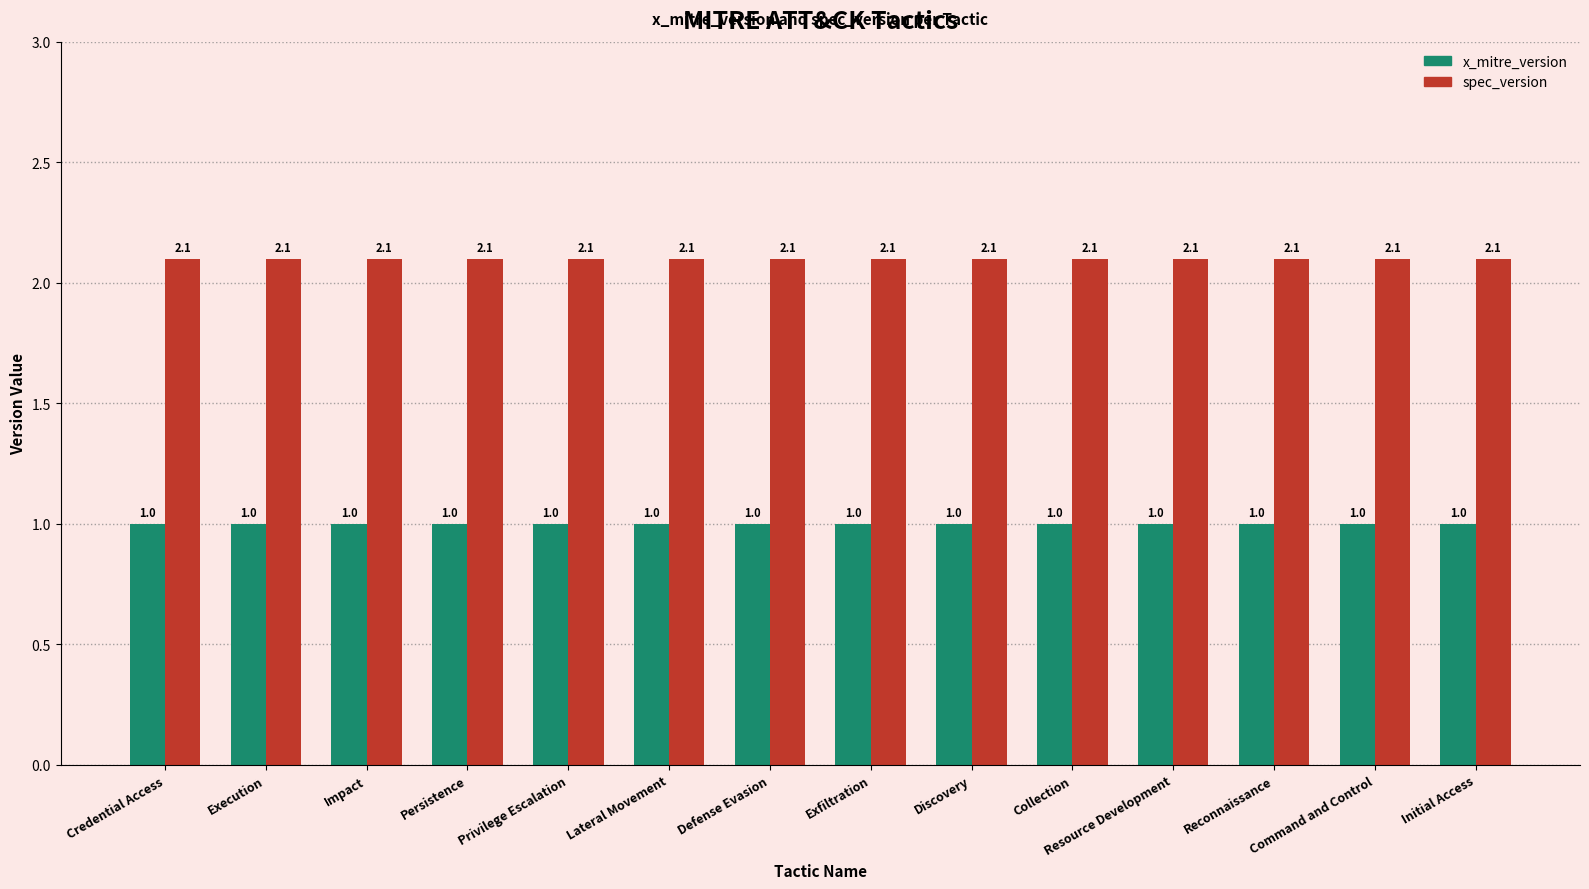

What is the spread (max minus min) of values at Discovery?

1.1